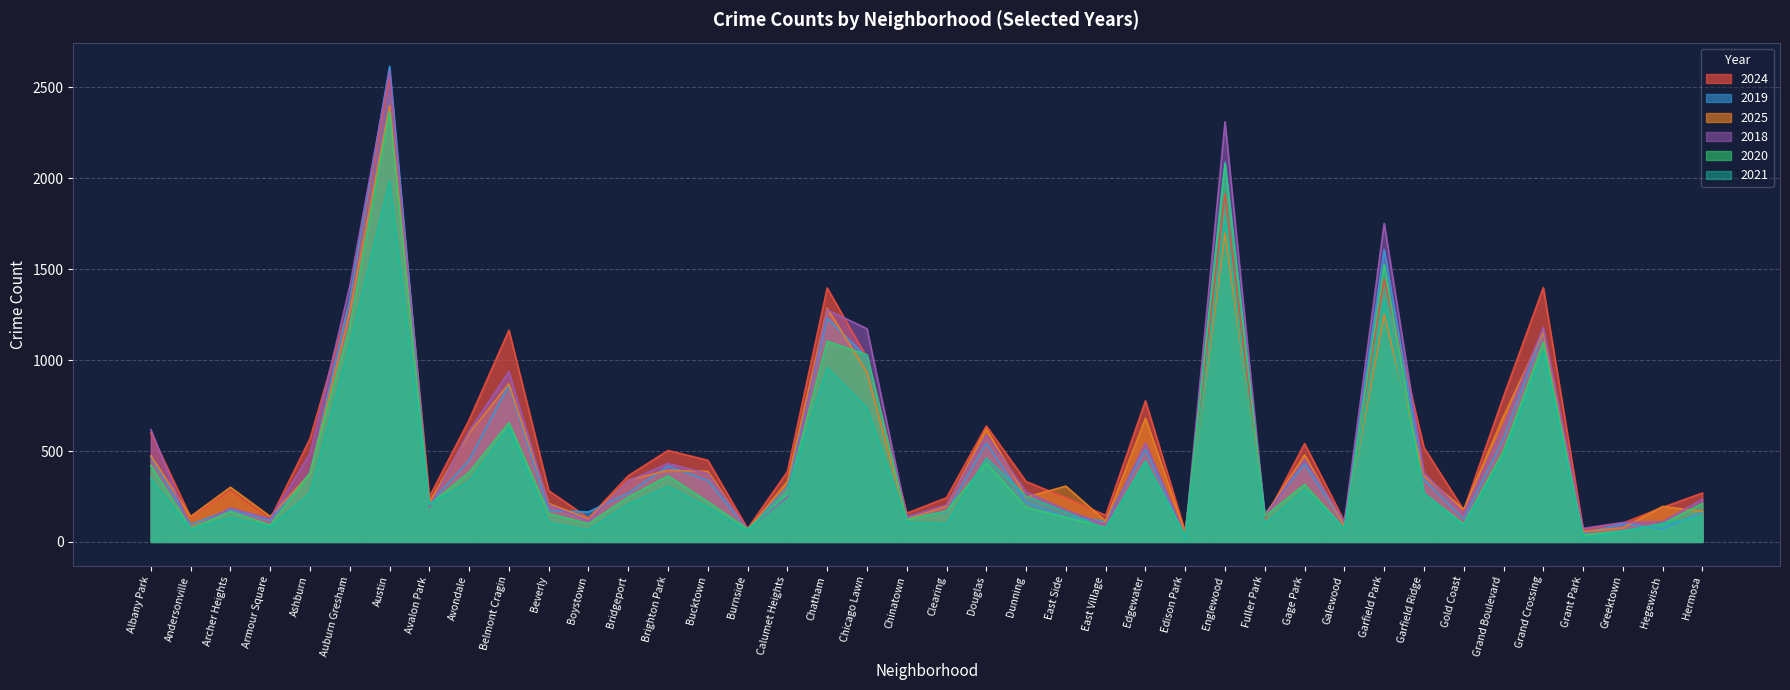

Where does the 2018 series first go above 275?

Albany Park